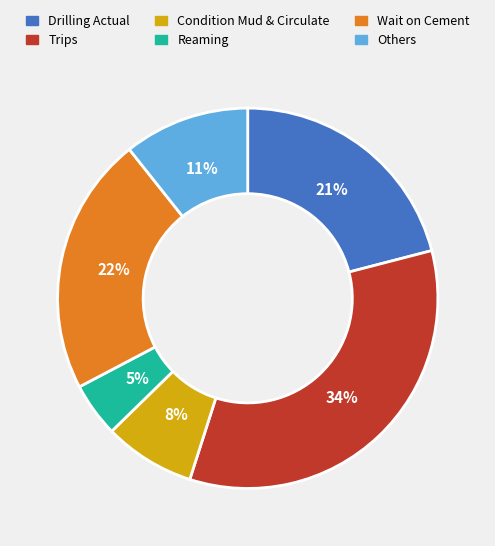

Rank the categories by value from lowest to highest.

Reaming, Condition Mud & Circulate, Others, Drilling Actual, Wait on Cement, Trips